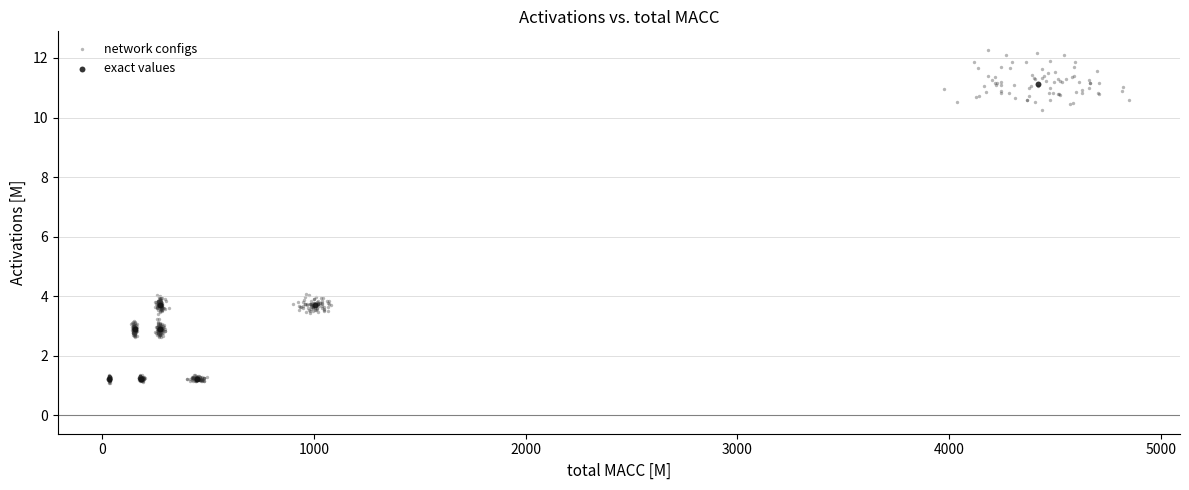

Which series reaches the maximum Y coordinate?

network configs